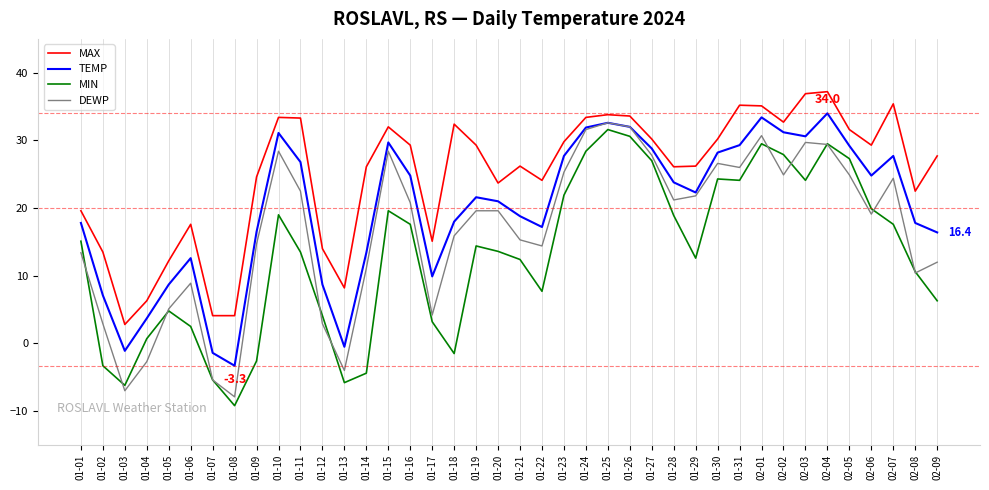

How many negative values does the DEWP series have?

5